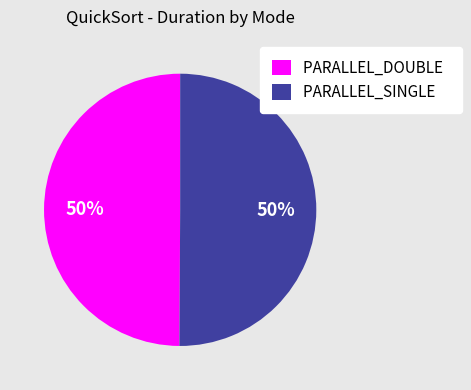

What percentage is the PARALLEL_DOUBLE slice, to the nearest percent?

50%